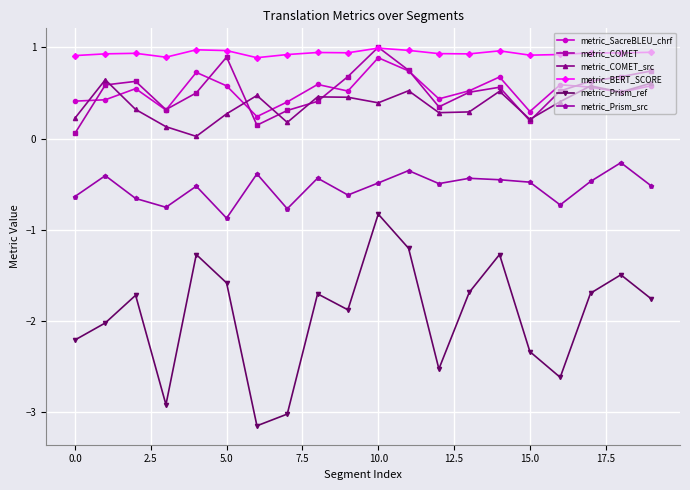

Which series has the widest spread of values?

metric_Prism_ref